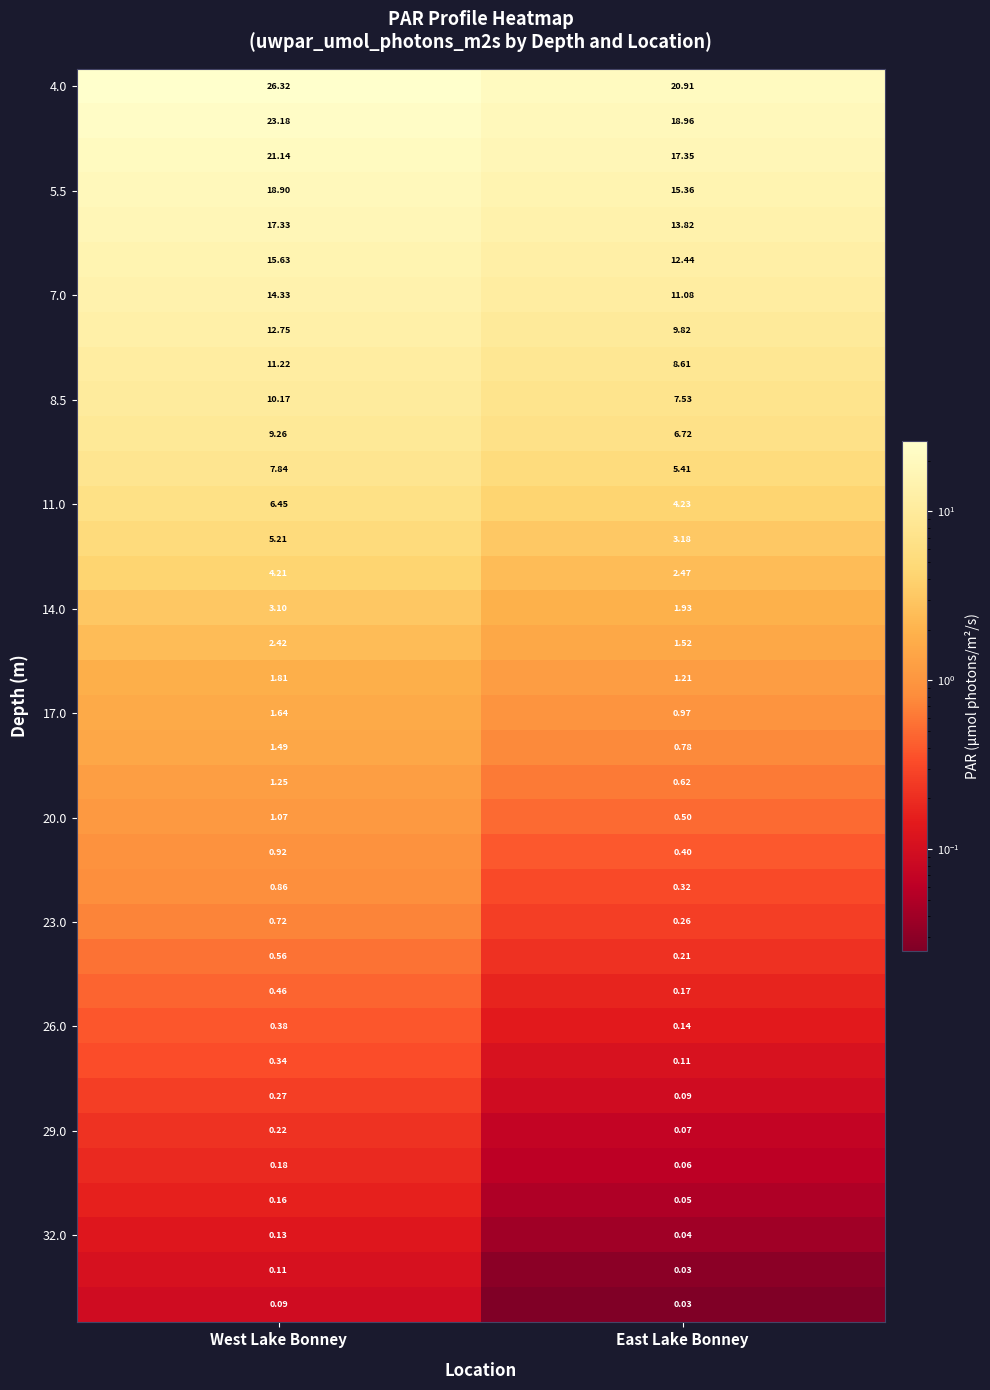

At which category is the sum across all series the highest?

West Lake Bonney